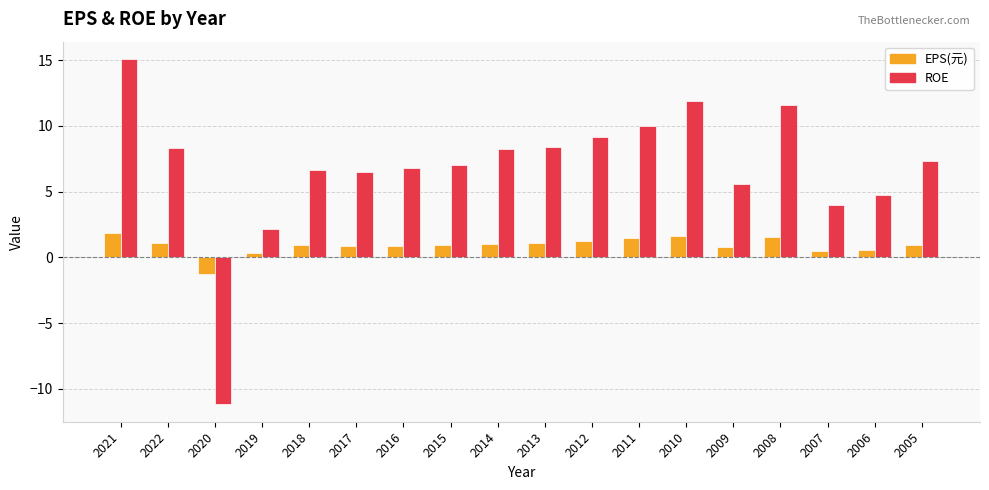

Which label corresponds to the smallest value in the chart?

2020